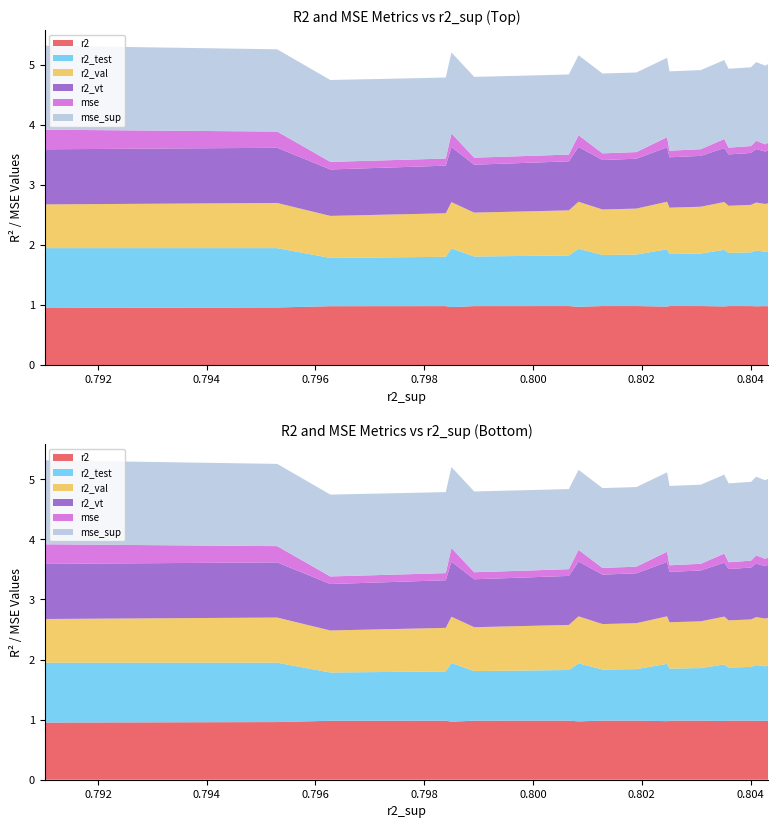

Reading left to right, what are all the values shown in this chart?

r2: model_40_8_0=1.0	model_40_8_1=1.0	model_40_8_2=1.0	model_40_8_3=1.0	model_40_8_4=1.0	model_40_8_5=1.0	model_40_8_6=1.0	model_40_8_7=1.0	model_40_8_8=1.0	model_40_8_9=1.0	model_40_8_10=1.0	model_40_8_11=1.0	model_40_8_12=1.0	model_40_8_13=1.0	model_40_8_14=1.0	model_40_8_15=1.0	model_40_8_16=1.0	model_40_8_17=1.0	model_40_8_18=1.0	model_40_8_19=1.0	model_40_8_20=1.0	model_40_8_21=1.0	model_40_8_22=1.0	model_40_8_23=1.0	model_40_8_24=1.0
r2_test: model_40_8_0=1.0	model_40_8_1=1.0	model_40_8_2=1.0	model_40_8_3=1.0	model_40_8_4=1.0	model_40_8_5=0.9	model_40_8_6=0.9	model_40_8_7=0.9	model_40_8_8=0.9	model_40_8_9=0.9	model_40_8_10=0.9	model_40_8_11=0.9	model_40_8_12=0.9	model_40_8_13=0.9	model_40_8_14=0.8	model_40_8_15=0.8	model_40_8_16=0.8	model_40_8_17=0.8	model_40_8_18=0.8	model_40_8_19=0.8	model_40_8_20=0.8	model_40_8_21=0.8	model_40_8_22=0.8	model_40_8_23=0.8	model_40_8_24=0.8
r2_val: model_40_8_0=0.7	model_40_8_1=0.8	model_40_8_2=0.8	model_40_8_3=0.8	model_40_8_4=0.8	model_40_8_5=0.8	model_40_8_6=0.8	model_40_8_7=0.8	model_40_8_8=0.8	model_40_8_9=0.8	model_40_8_10=0.8	model_40_8_11=0.8	model_40_8_12=0.8	model_40_8_13=0.8	model_40_8_14=0.8	model_40_8_15=0.8	model_40_8_16=0.7	model_40_8_17=0.7	model_40_8_18=0.7	model_40_8_19=0.7	model_40_8_20=0.7	model_40_8_21=0.7	model_40_8_22=0.7	model_40_8_23=0.7	model_40_8_24=0.7
r2_vt: model_40_8_0=0.9	model_40_8_1=0.9	model_40_8_2=0.9	model_40_8_3=0.9	model_40_8_4=0.9	model_40_8_5=0.9	model_40_8_6=0.9	model_40_8_7=0.9	model_40_8_8=0.9	model_40_8_9=0.9	model_40_8_10=0.9	model_40_8_11=0.8	model_40_8_12=0.8	model_40_8_13=0.8	model_40_8_14=0.8	model_40_8_15=0.8	model_40_8_16=0.8	model_40_8_17=0.8	model_40_8_18=0.8	model_40_8_19=0.8	model_40_8_20=0.8	model_40_8_21=0.8	model_40_8_22=0.8	model_40_8_23=0.8	model_40_8_24=0.8
mse: model_40_8_0=0.3	model_40_8_1=0.3	model_40_8_2=0.2	model_40_8_3=0.2	model_40_8_4=0.2	model_40_8_5=0.2	model_40_8_6=0.1	model_40_8_7=0.1	model_40_8_8=0.1	model_40_8_9=0.1	model_40_8_10=0.1	model_40_8_11=0.1	model_40_8_12=0.1	model_40_8_13=0.1	model_40_8_14=0.1	model_40_8_15=0.1	model_40_8_16=0.1	model_40_8_17=0.1	model_40_8_18=0.1	model_40_8_19=0.1	model_40_8_20=0.1	model_40_8_21=0.1	model_40_8_22=0.1	model_40_8_23=0.1	model_40_8_24=0.1
mse_sup: model_40_8_0=1.4	model_40_8_1=1.4	model_40_8_2=1.3	model_40_8_3=1.3	model_40_8_4=1.3	model_40_8_5=1.3	model_40_8_6=1.3	model_40_8_7=1.3	model_40_8_8=1.3	model_40_8_9=1.3	model_40_8_10=1.3	model_40_8_11=1.3	model_40_8_12=1.3	model_40_8_13=1.3	model_40_8_14=1.3	model_40_8_15=1.3	model_40_8_16=1.3	model_40_8_17=1.3	model_40_8_18=1.3	model_40_8_19=1.3	model_40_8_20=1.4	model_40_8_21=1.4	model_40_8_22=1.4	model_40_8_23=1.4	model_40_8_24=1.4